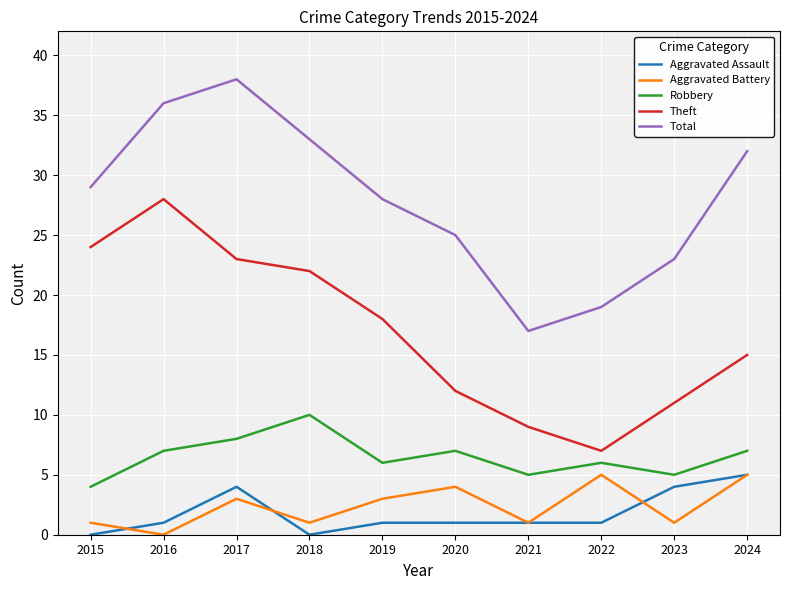

Count the Aggravated Assault values in the range 1 to 4.

7